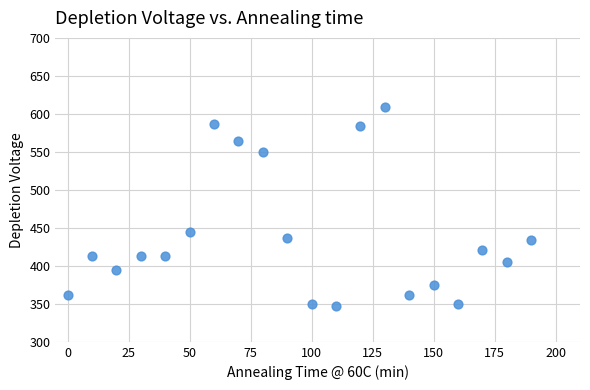

What is the range of Y values (max minus min)?

261.6